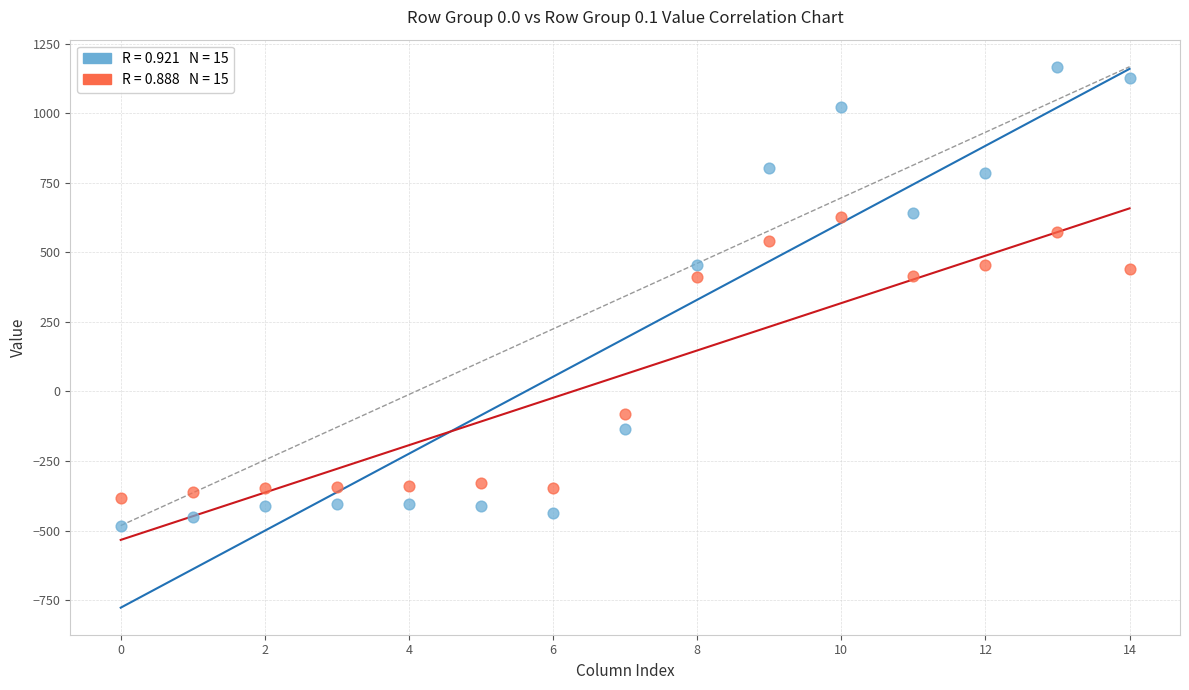

Across all data points, what is the range of Y values (max minus min)?

1649.2